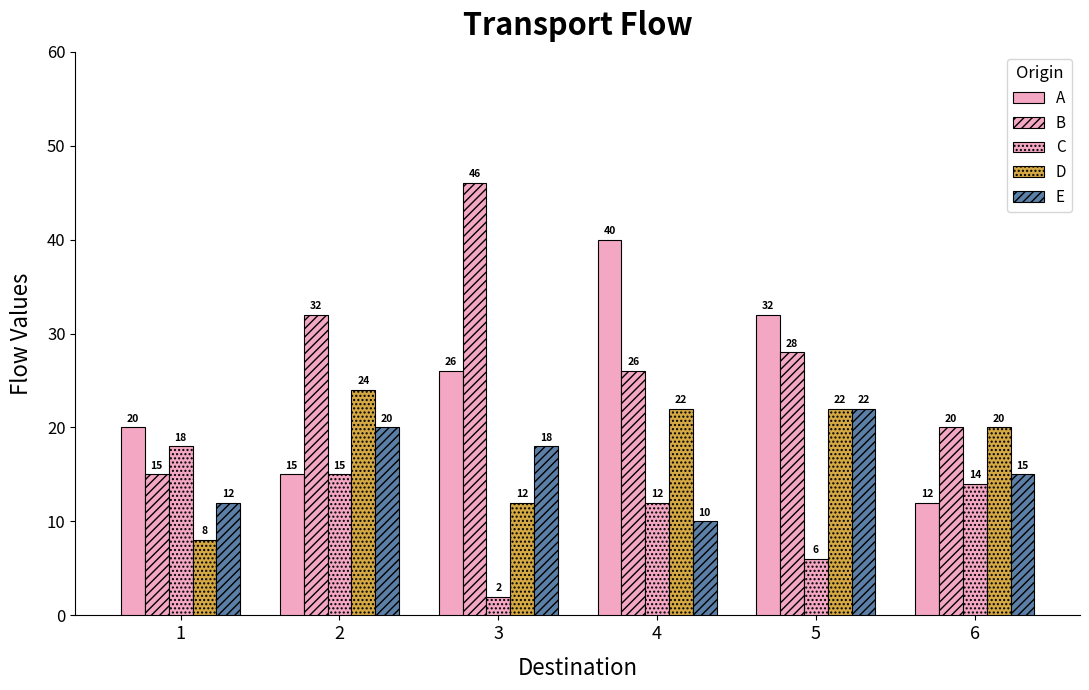

How many values in the C series are below 14?

3